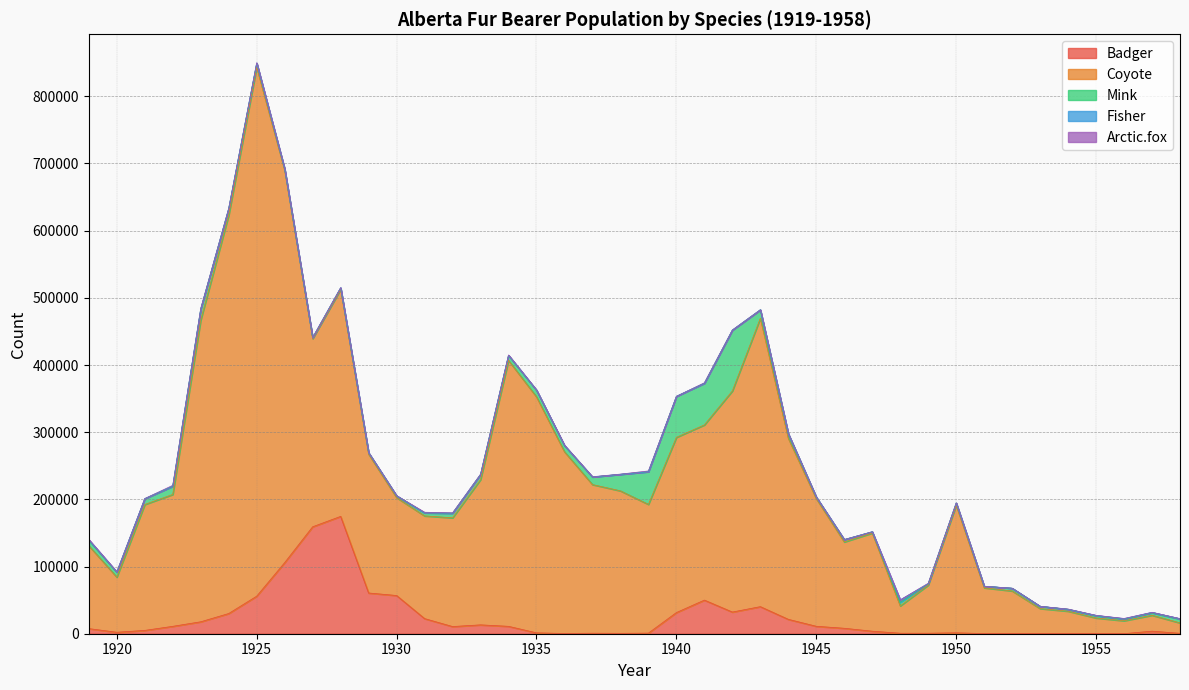

True or false: Coyote has more than 1 points higher than both neighbors.

True